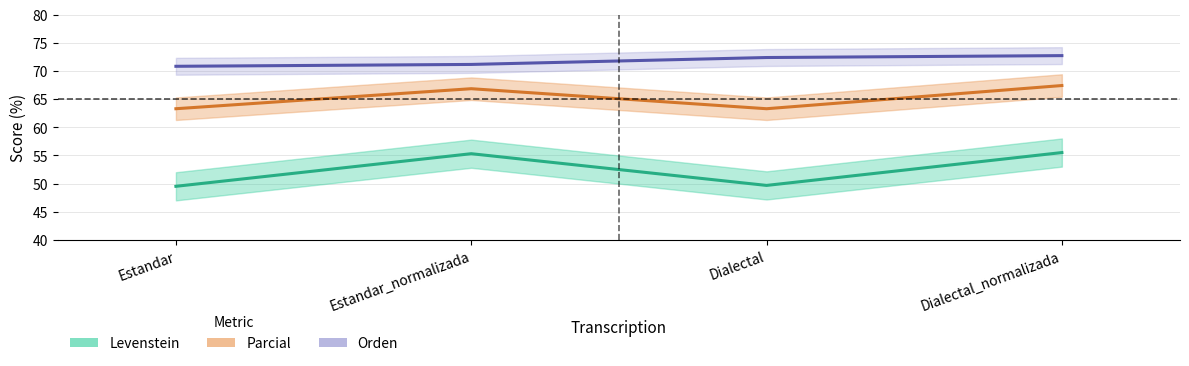

True or false: Levenstein has a value of 49.5 at Estandar.

True